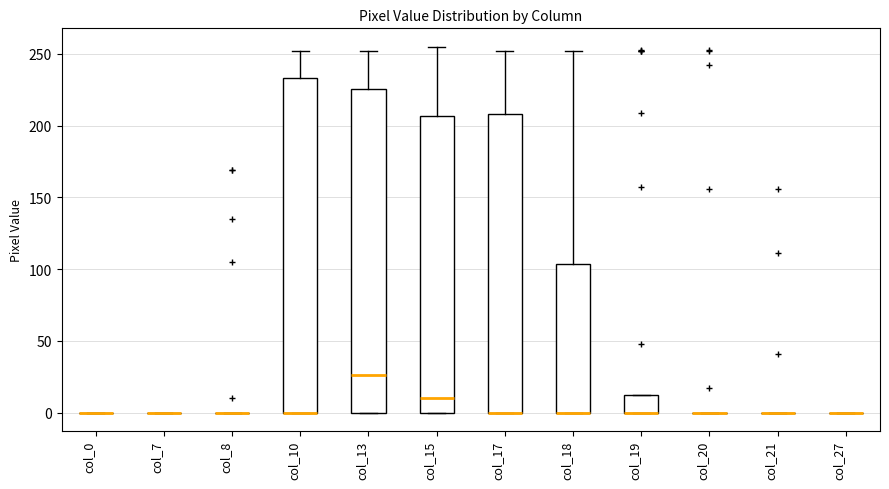

Which box is the tallest, from its lower edge to its upper edge?

col_10